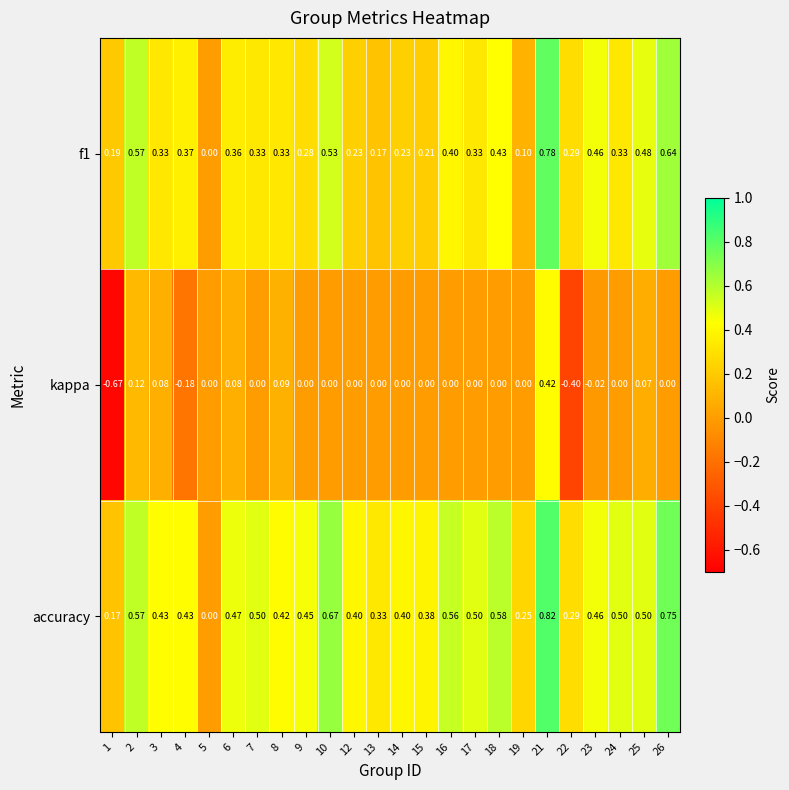

Which series has the largest range (max minus min)?

kappa